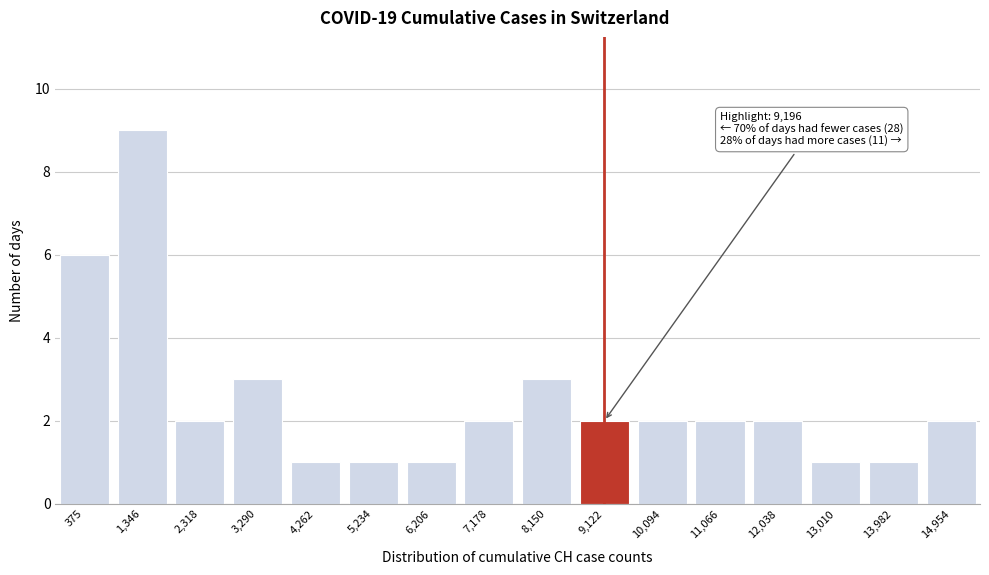

Reading left to right, transcribe all the data shown in this chart.

6	9	2	3	1	1	1	2	3	2	2	2	2	1	1	2